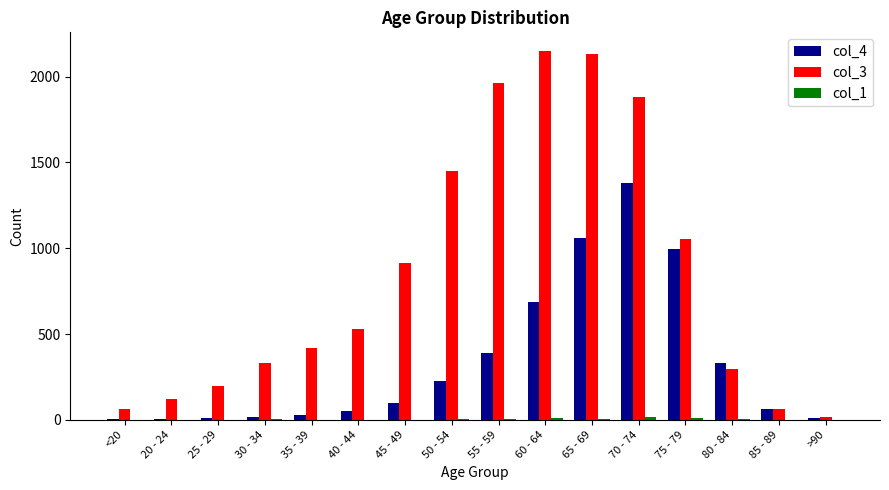

At which category is the sum across all series the highest?

70 - 74